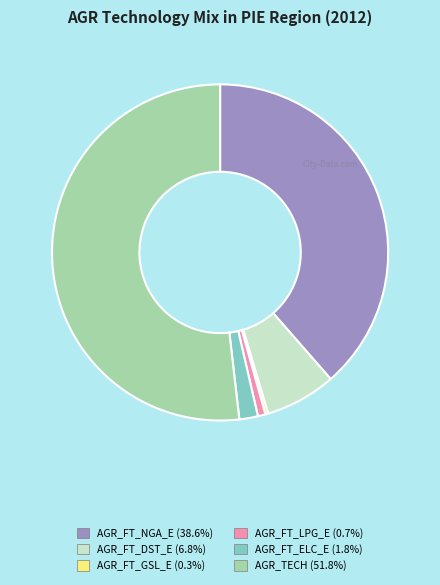

What is the largest slice in the pie chart?

AGR_TECH